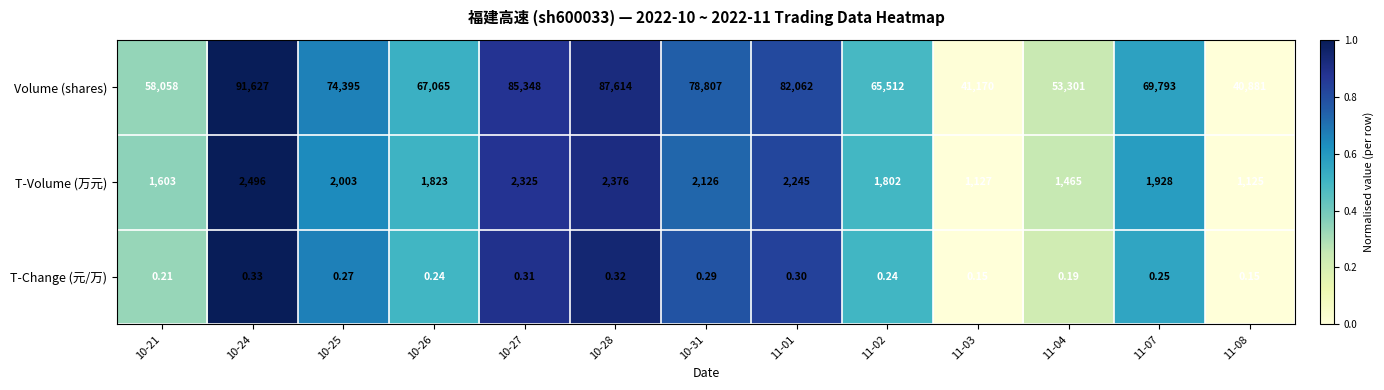

Which series has the largest total across all categories?

Volume (shares)